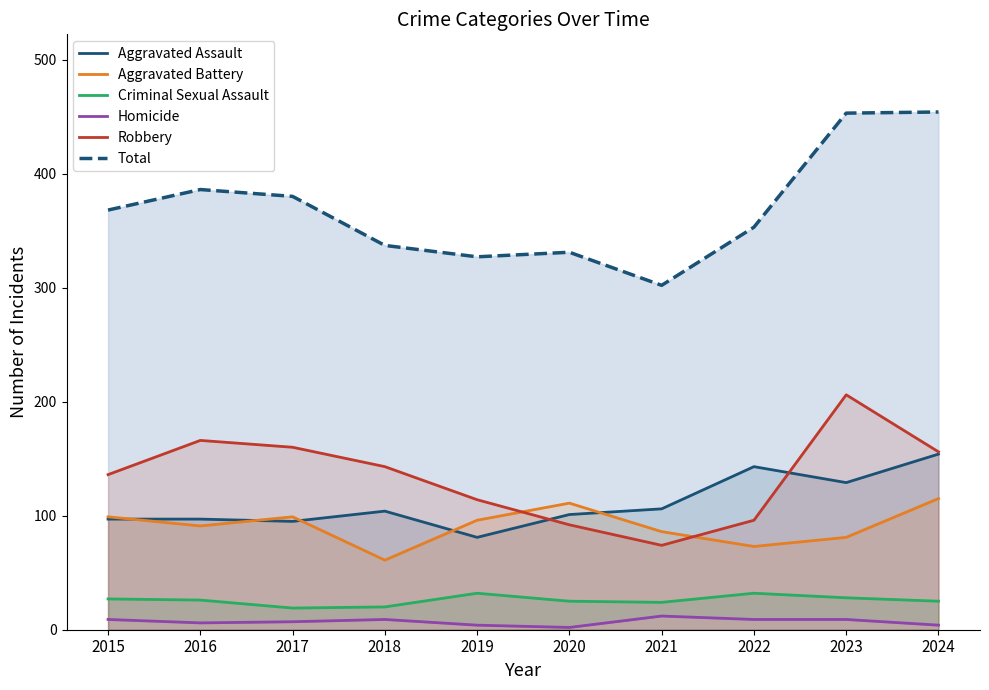

What value does the Aggravated Battery series have at 2023, to the nearest 10?

80